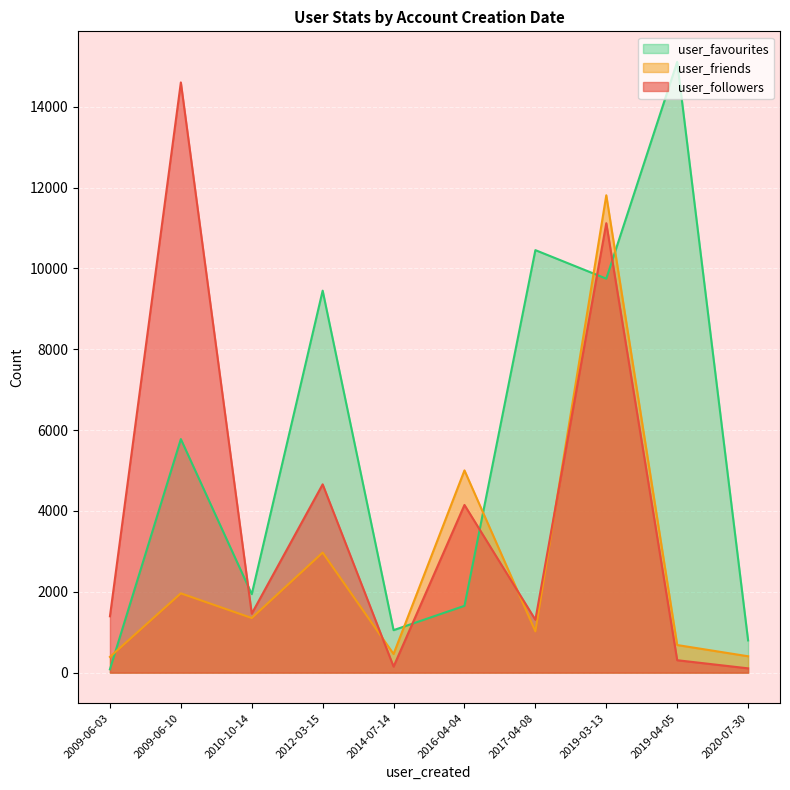

How many times do user_favourites and user_friends cross each other?

5